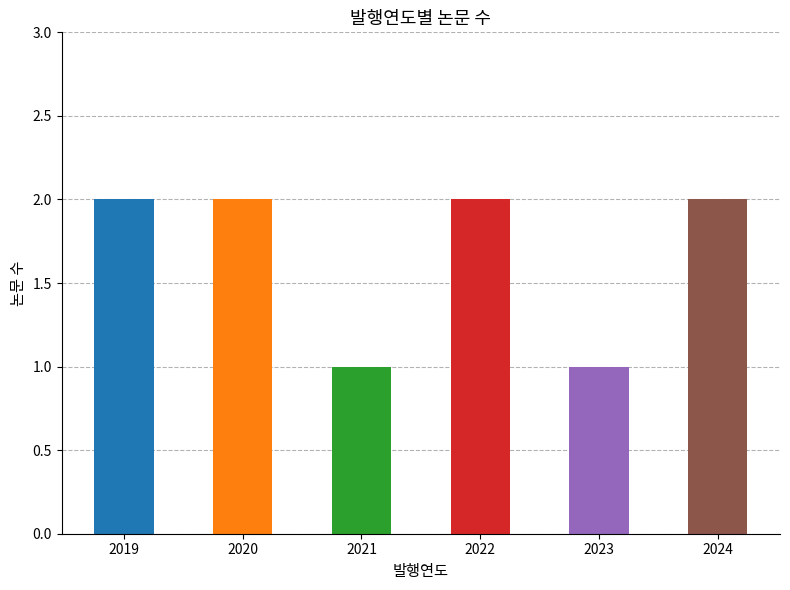

What is the difference between the maximum and second lowest values?

1